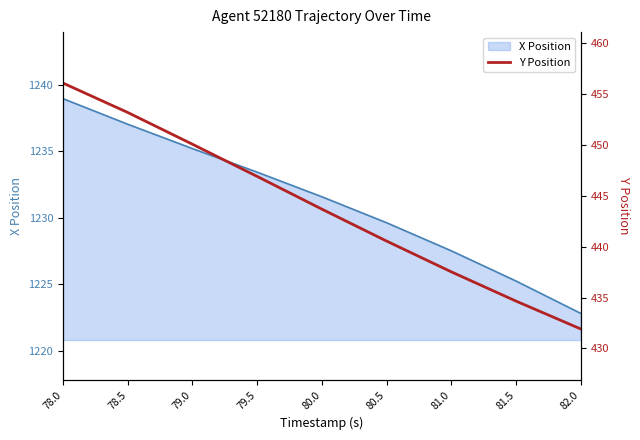

The value of Y Position at 80.5 is 440.5. True or false?

True